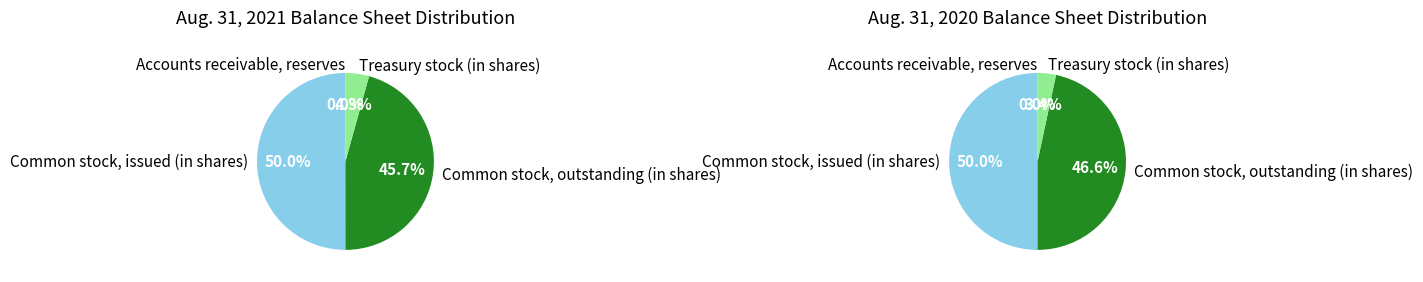

True or false: Common stock, outstanding (in shares) accounts for 59% of the total.

False